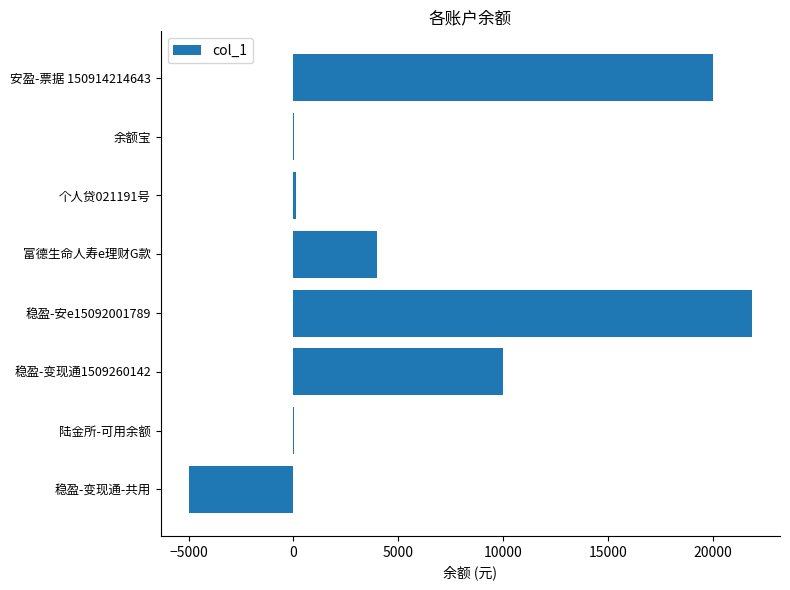

The chart shows a value of -4989.0 at 稳盈-变现通-共用. True or false?

True